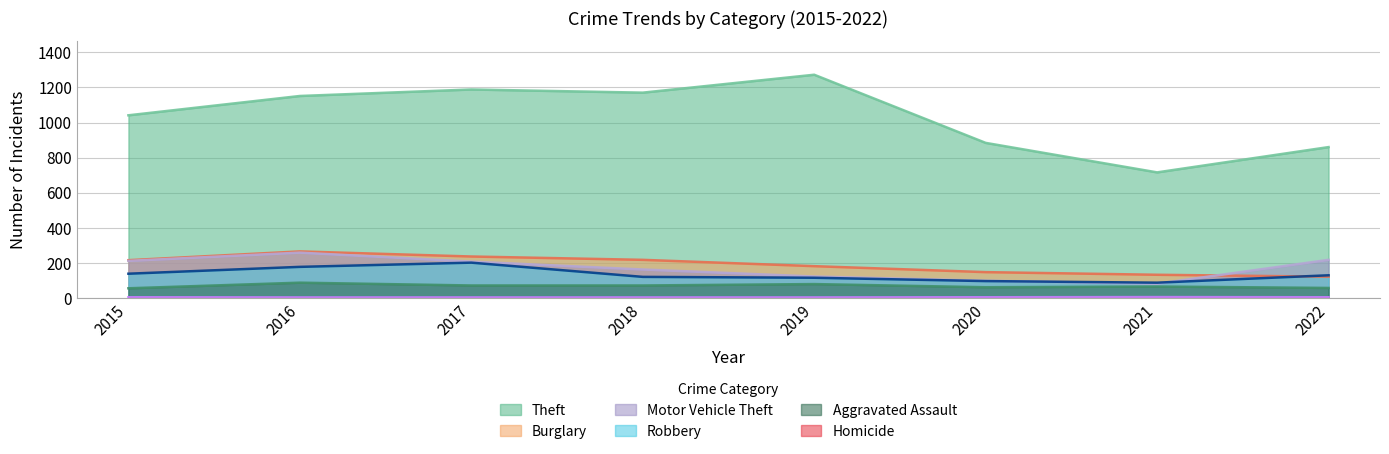

Which series has the largest total across all categories?

Theft